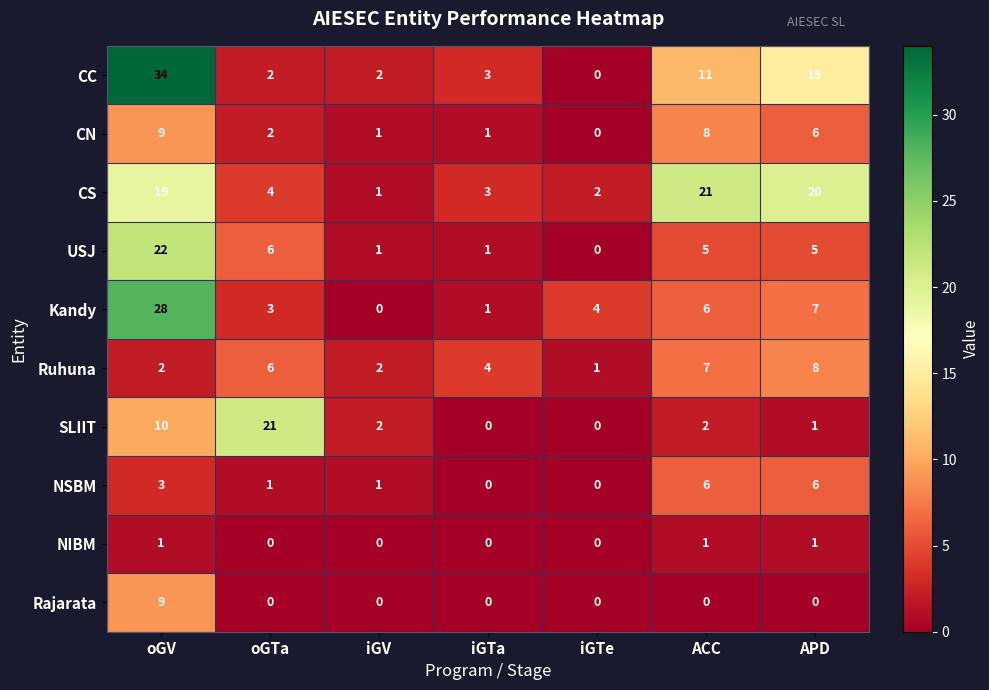

How many categories are shown in the chart?

7